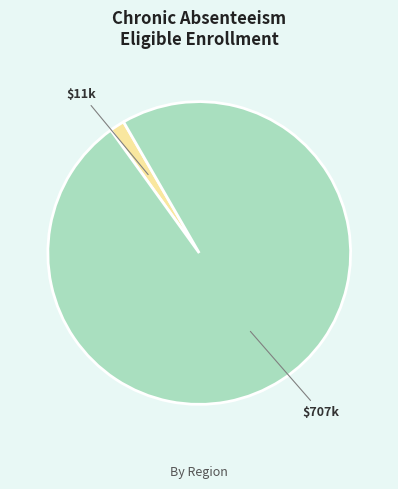

Is there a majority slice in this chart?

Yes